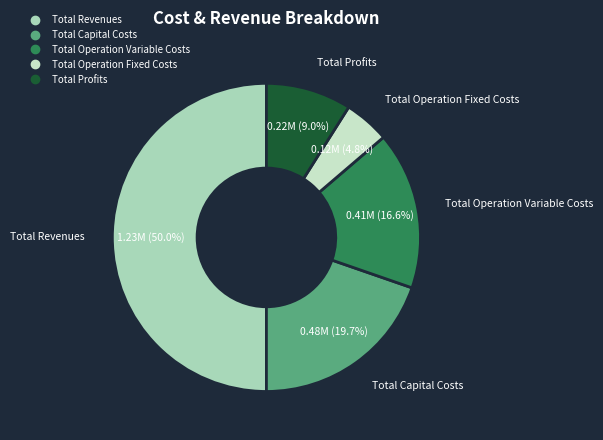

Approximately how many times larger is the value at Total Profits compared to Total Operation Variable Costs?

0.5